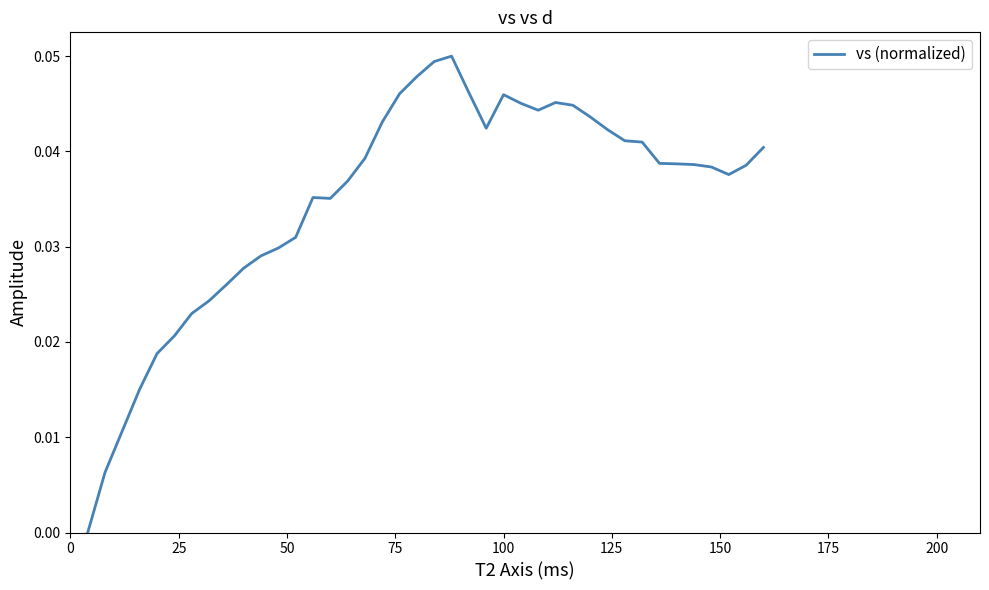

How many lines are shown in the chart?

1